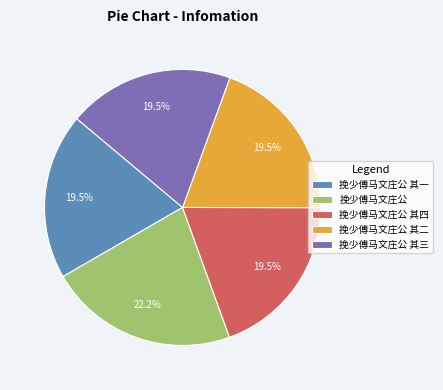

Is it true that 挽少傅马文庄公 其二 is 8% of the pie?

False